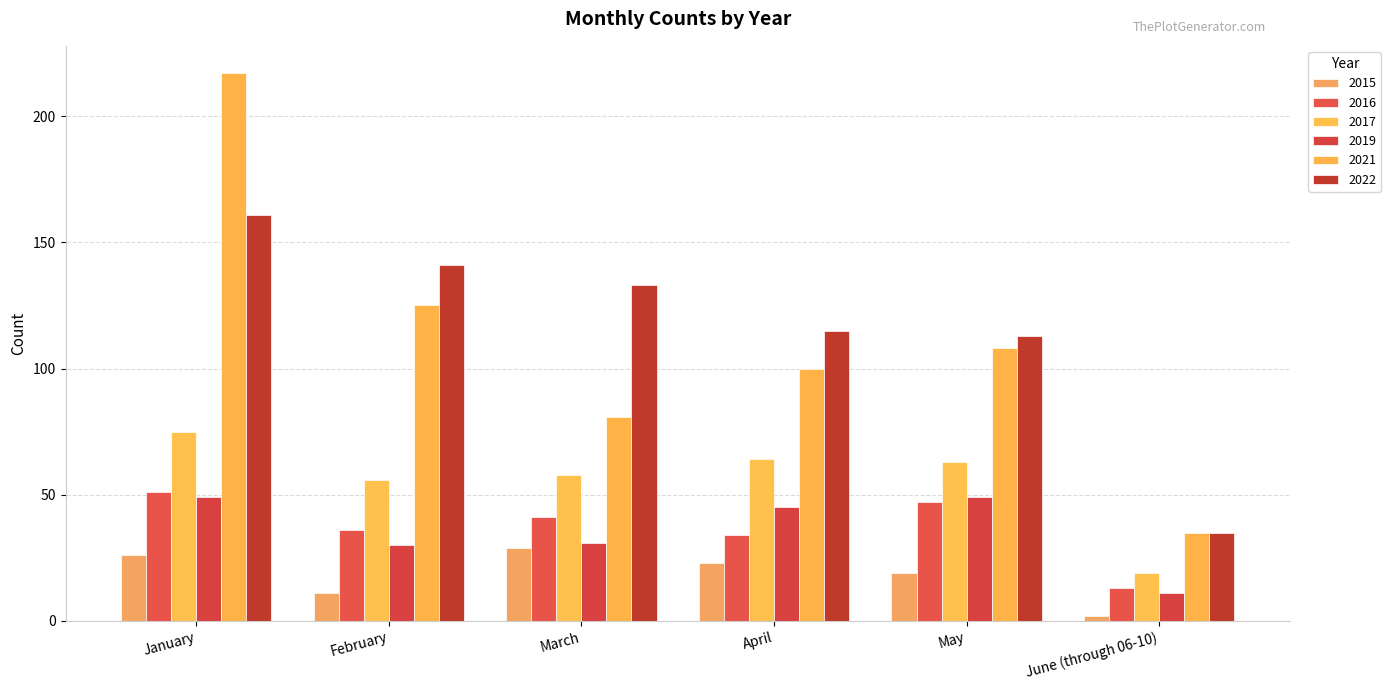

What is the sum of the 2019 values at May and April?

94